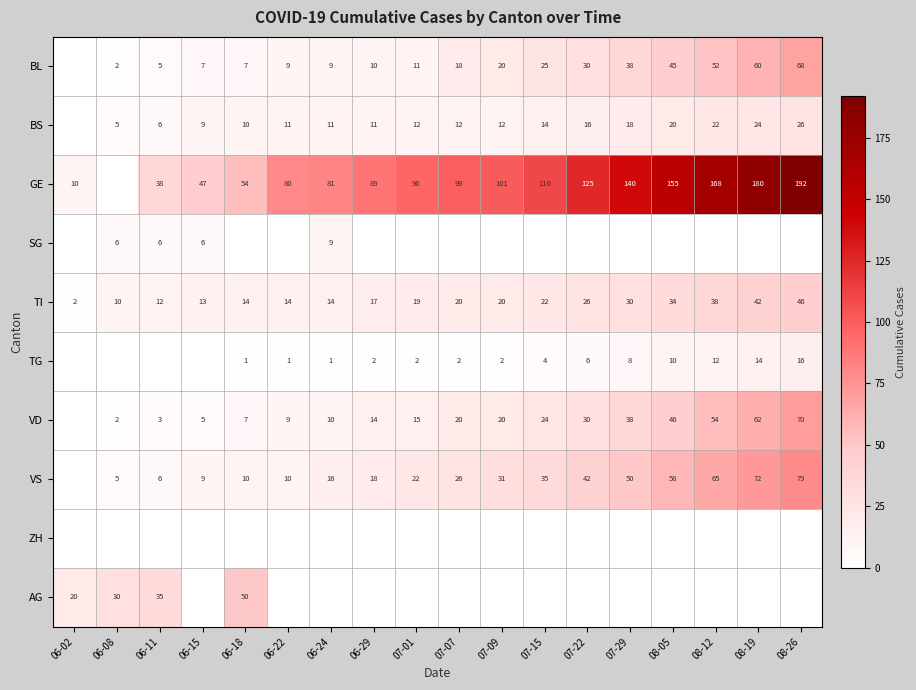

At which label is TI closest to 24?

07-15